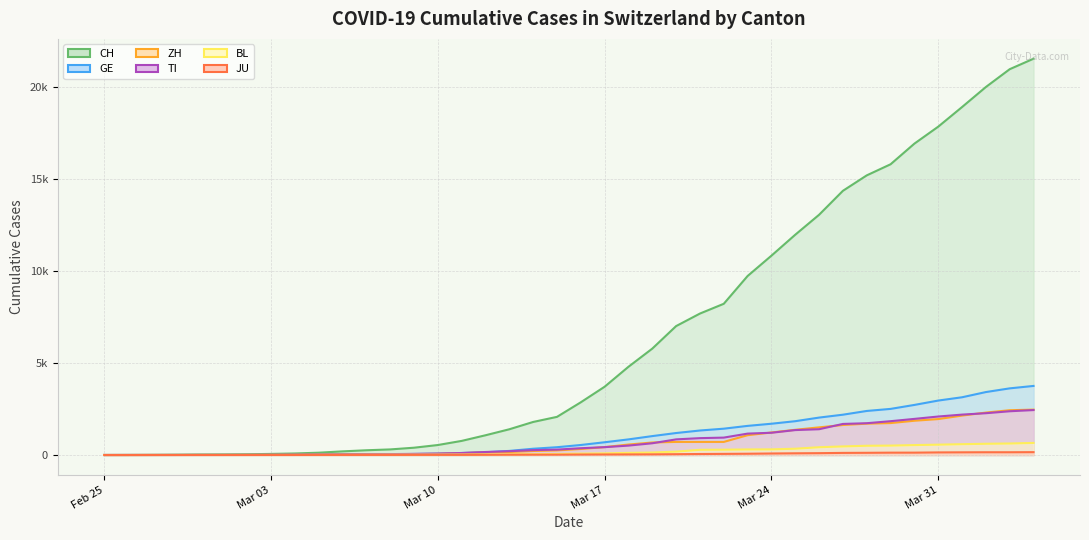

What is the sum of all ZH values?

28694